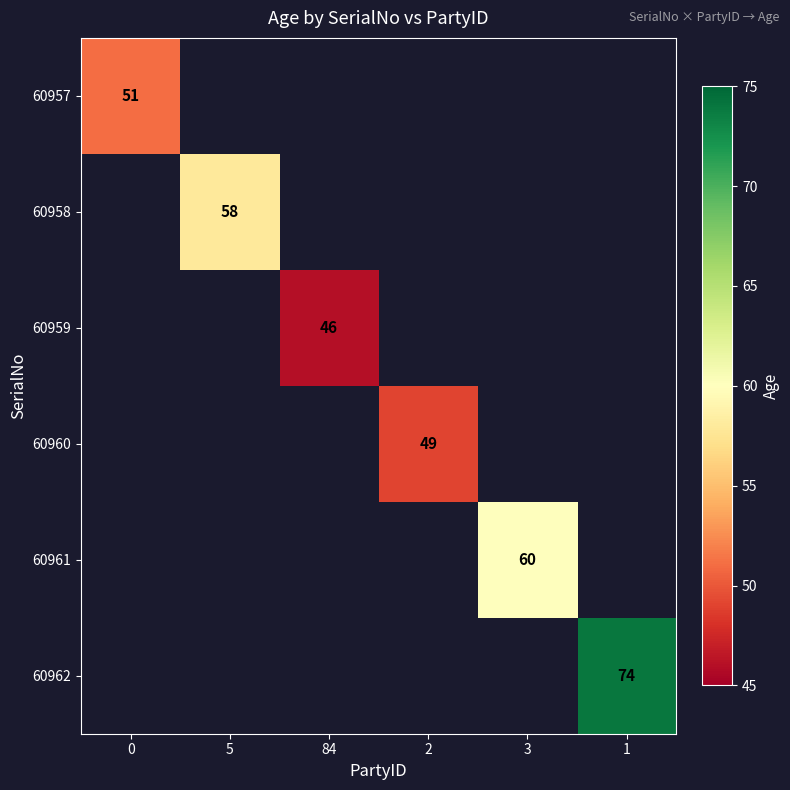

The value of 60959 at 84 is 73. True or false?

False